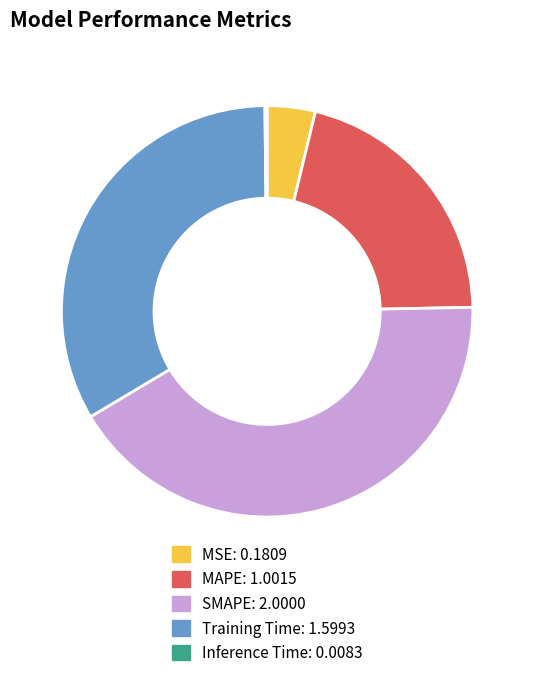

Does MSE represent more than half of the total?

No